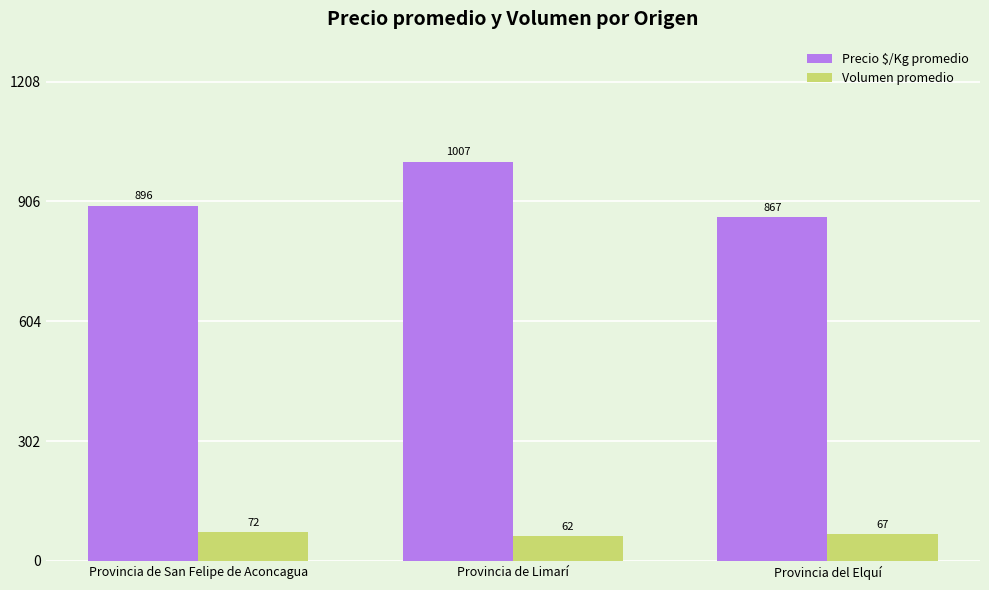

What is the spread (max minus min) of values at Provincia de Limarí?

945